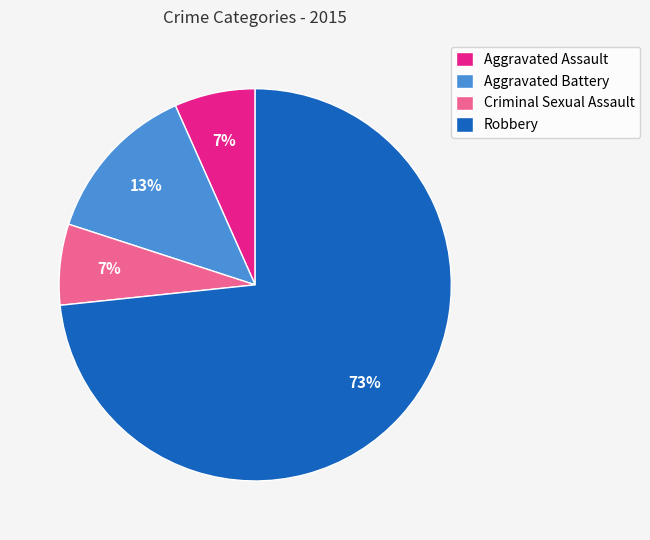

Which has a higher value, Robbery or Aggravated Battery?

Robbery